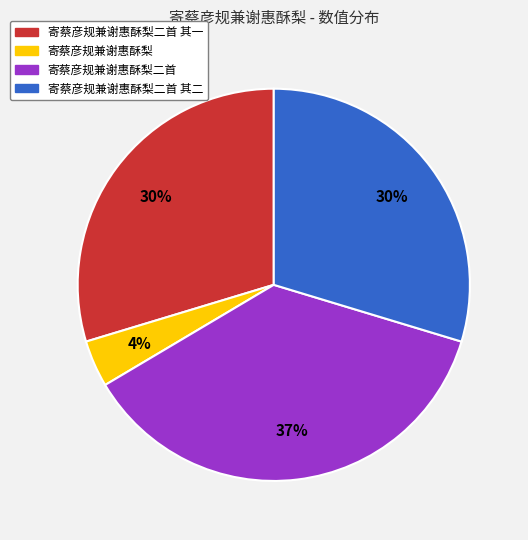

To the nearest percent, what is the average slice percentage?

25%